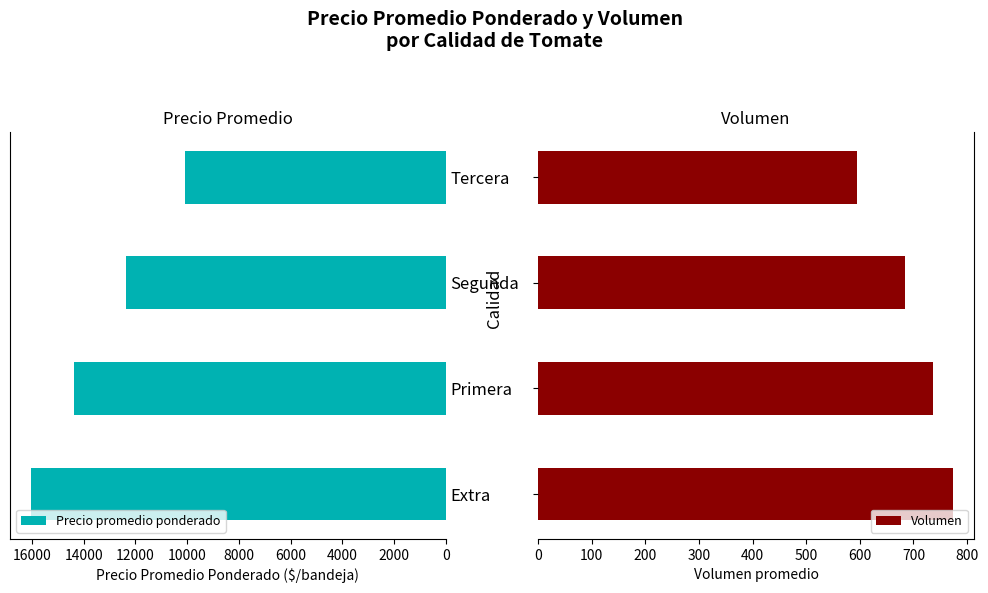

Rank the series by their maximum value, from highest to lowest.

Precio promedio ponderado, Volumen